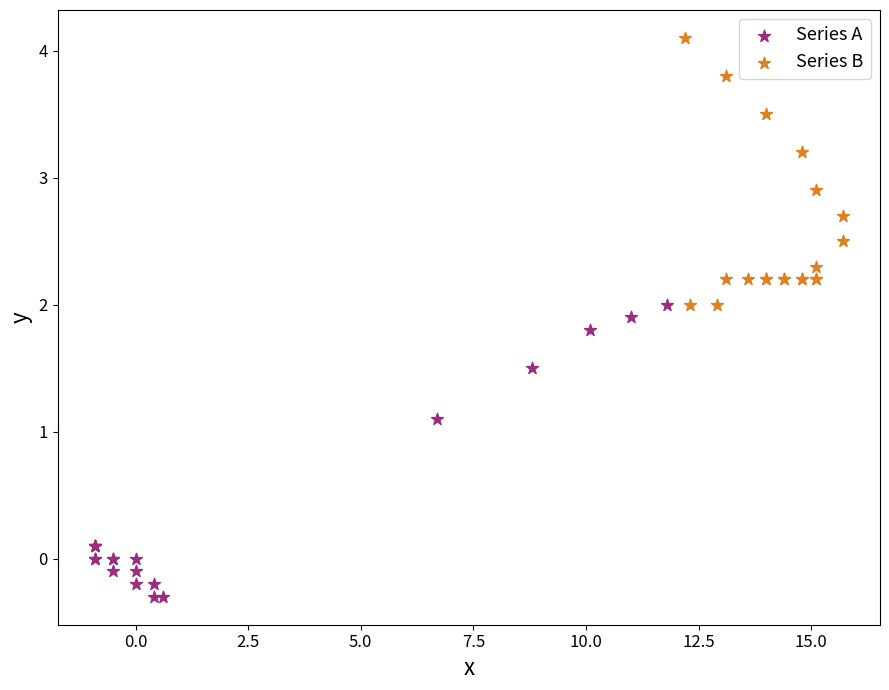

Which series has the largest Y range (max minus min)?

Series A